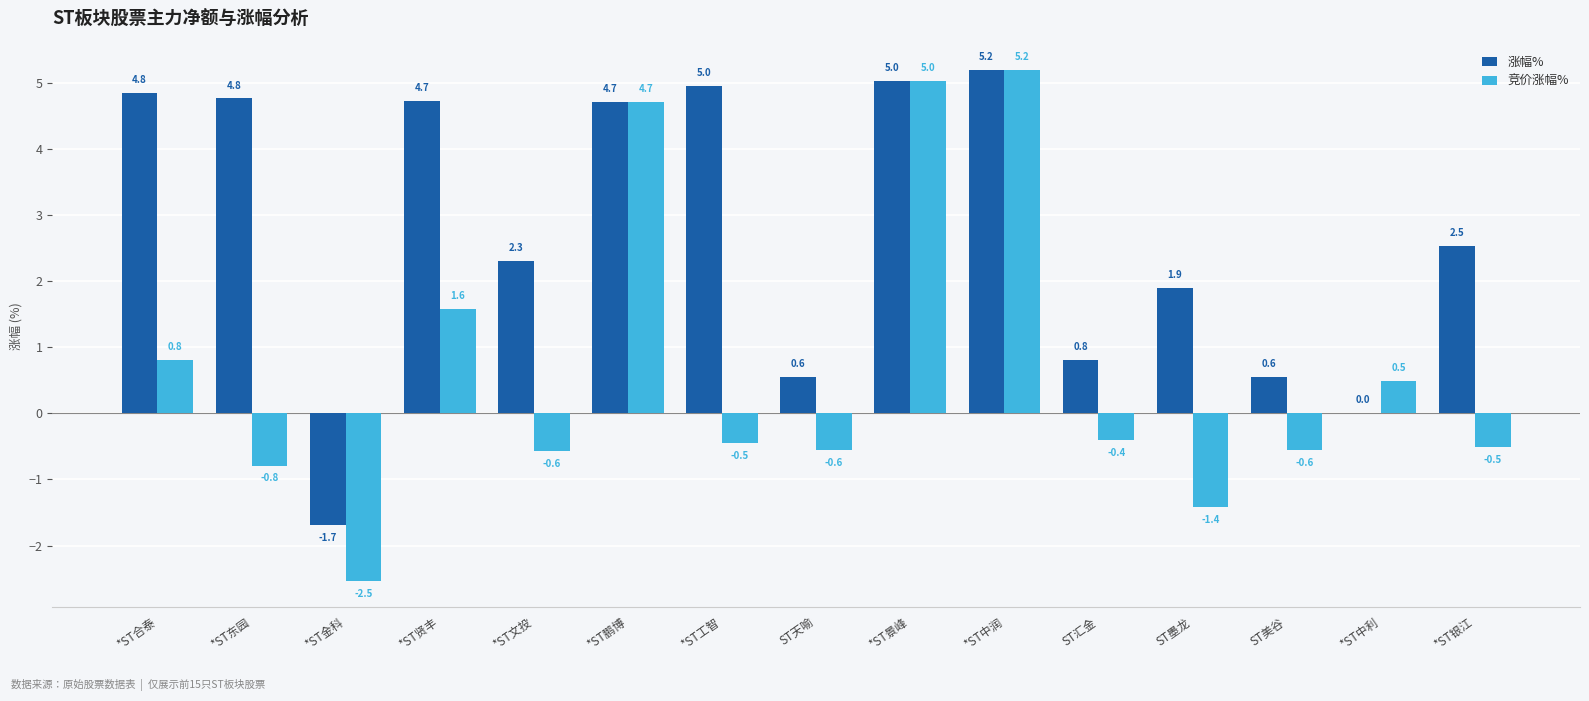

What is the sum of the 竞价涨幅% values at *ST金科 and *ST合泰?

-1.7